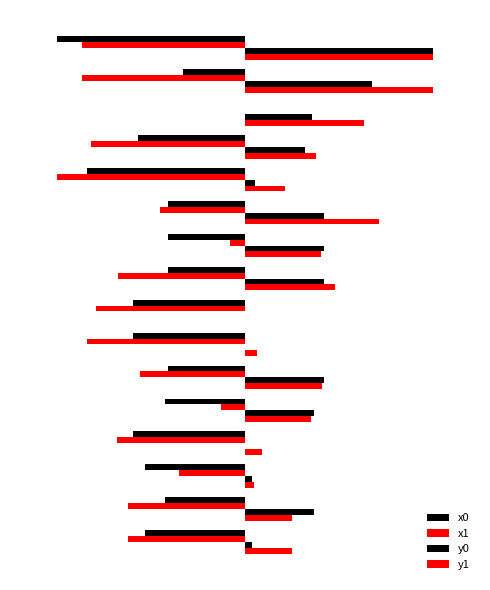

What is the value of the y0 bar at the 6th from the left?

33.5